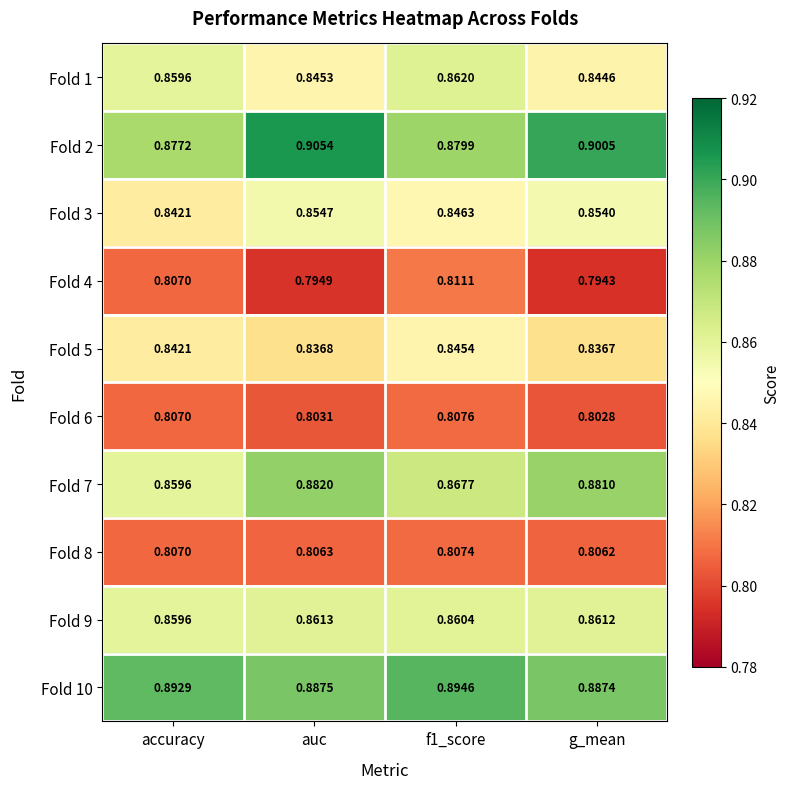

Rank the series by their maximum value, from lowest to highest.

Fold 8, Fold 6, Fold 4, Fold 5, Fold 3, Fold 9, Fold 1, Fold 7, Fold 10, Fold 2